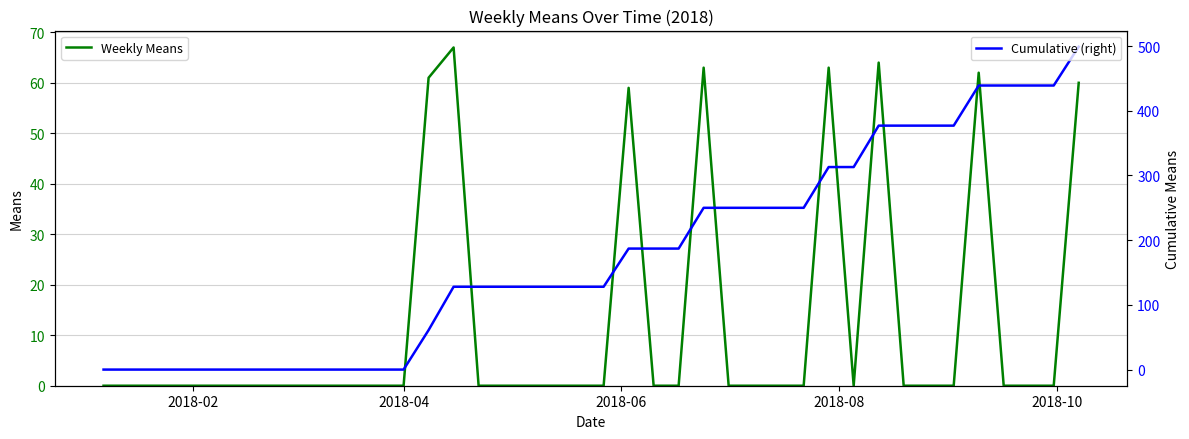

Reading left to right, transcribe all the data shown in this chart.

Weekly Means: 0	0	0	0	0	0	0	0	0	0	0	0	0	61	67	0	0	0	0	0	0	59	0	0	63	0	0	0	0	63	0	64	0	0	0	62	0	0	0	60
Cumulative (right): 0	0	0	0	0	0	0	0	0	0	0	0	0	61	128	128	128	128	128	128	128	187	187	187	250	250	250	250	250	313	313	377	377	377	377	439	439	439	439	499